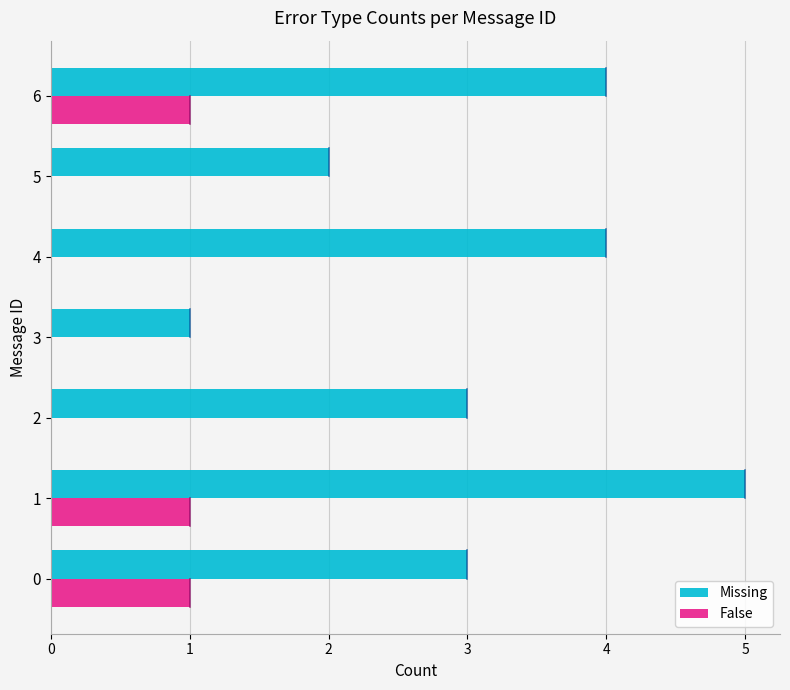

Is the value of False at 6 greater than the value of Missing at 4?

No